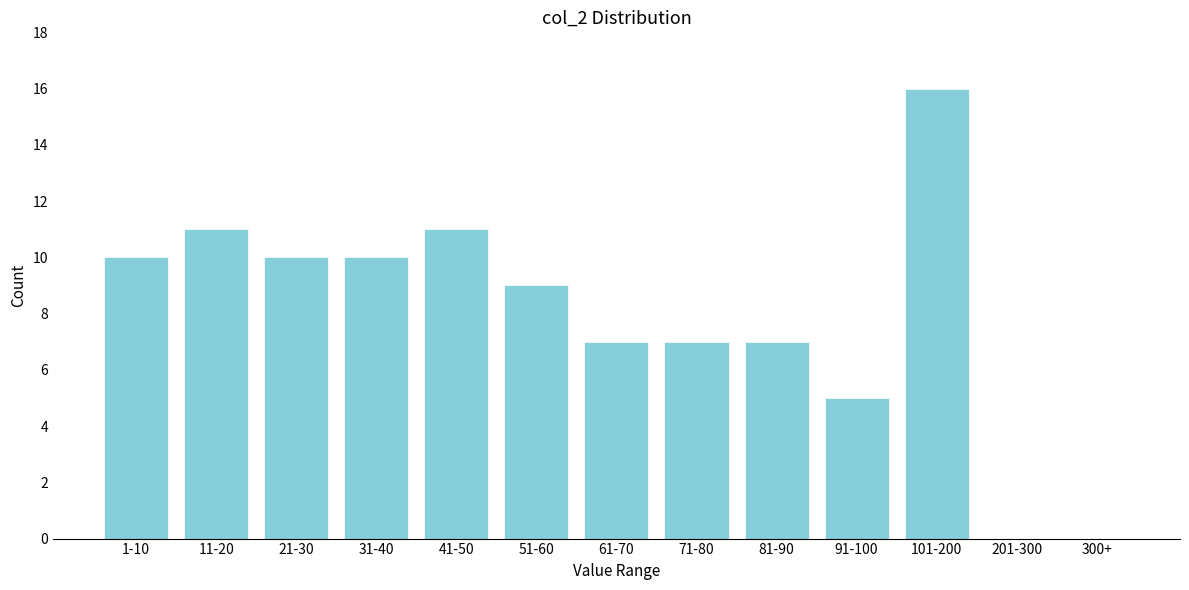

Reading left to right, extract all data points from this chart.

1-10=10	11-20=11	21-30=10	31-40=10	41-50=11	51-60=9	61-70=7	71-80=7	81-90=7	91-100=5	101-200=16	201-300=0	300+=0